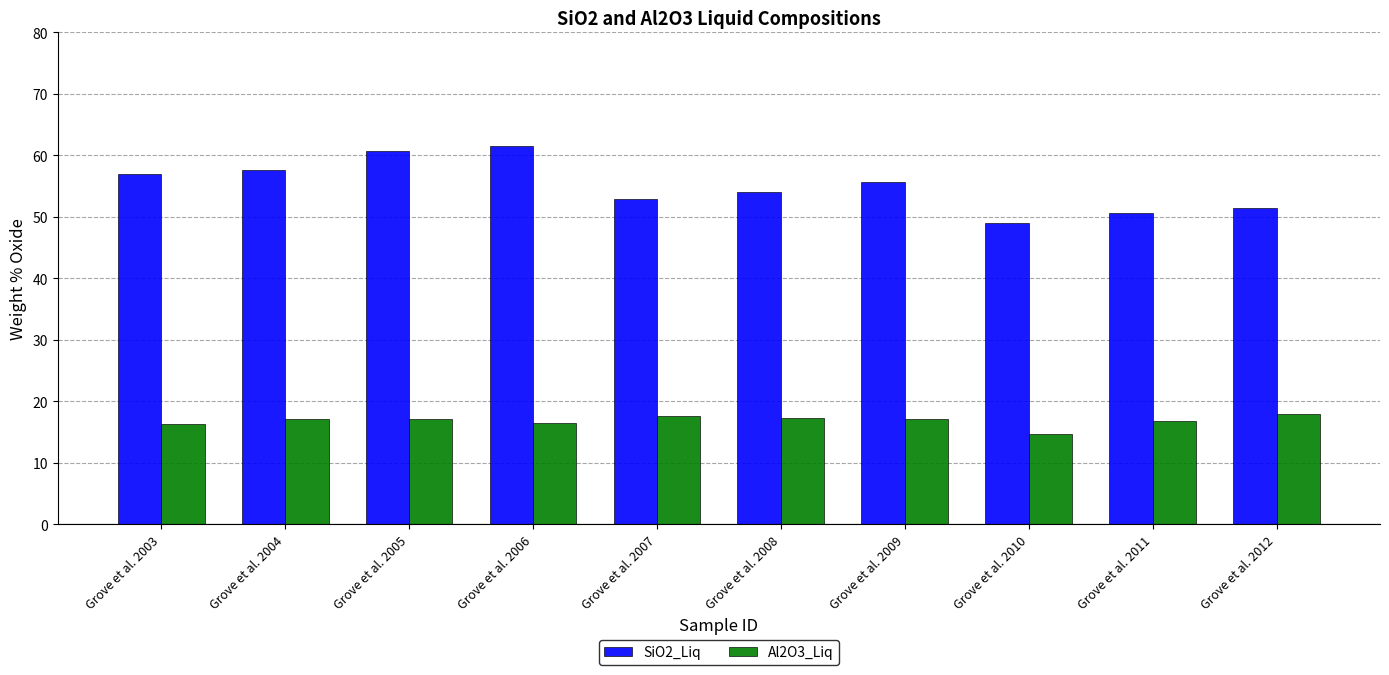

Which series has the largest total across all categories?

SiO2_Liq